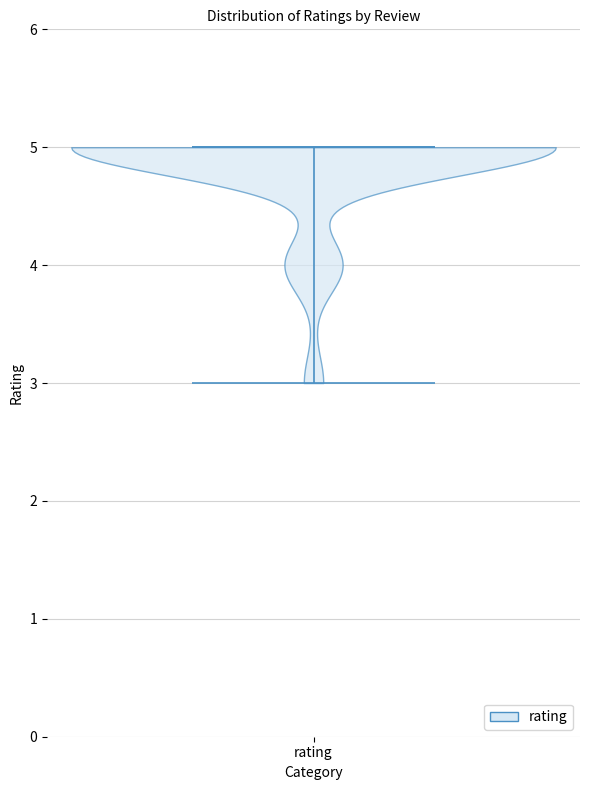

Where does the median line of the violin for rating sit on the y-axis? The values are not printed on the chart, so give them approximately, as read against the axis.

5